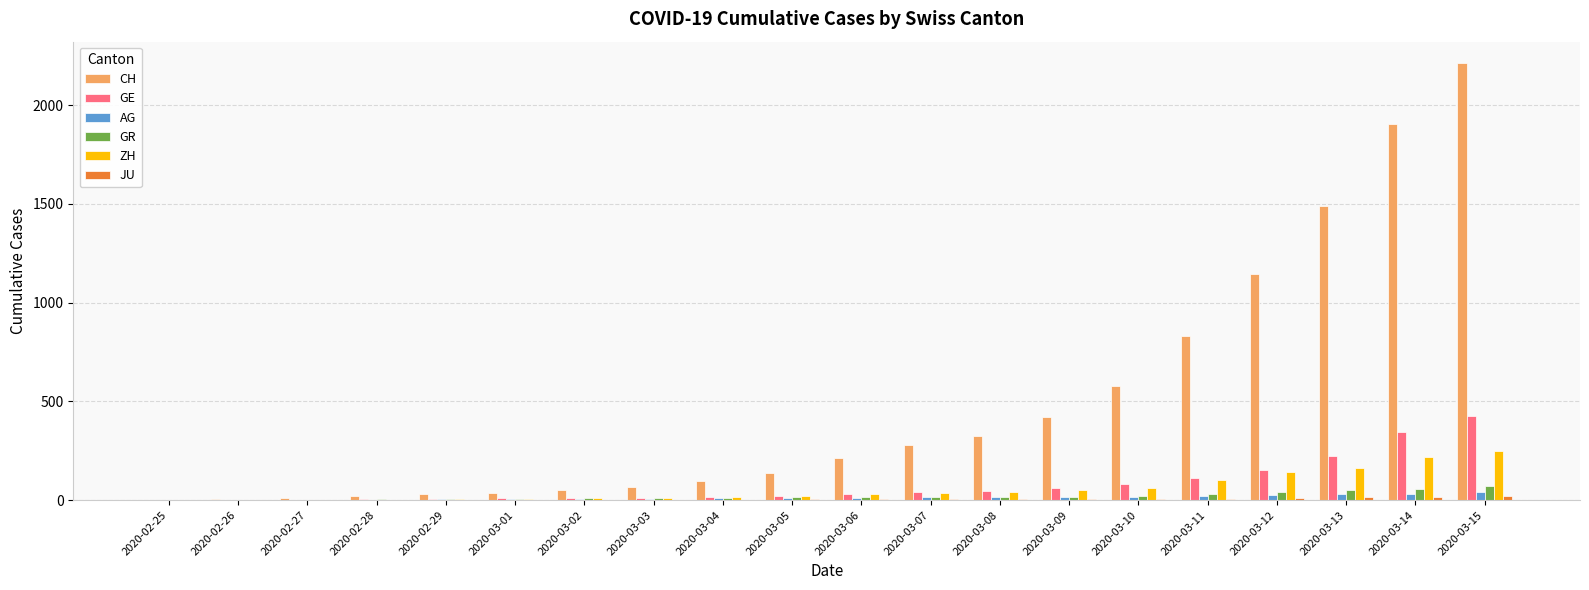

The value of GR at 2020-03-15 is 71. True or false?

True